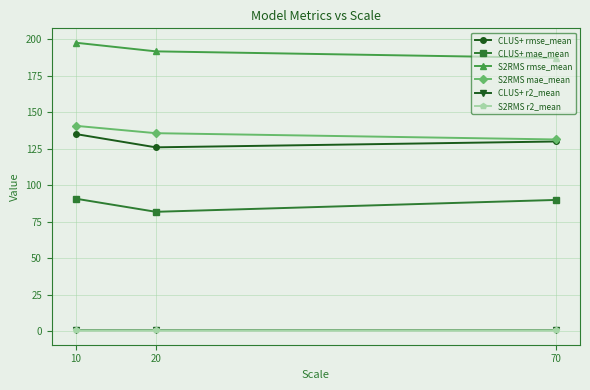

Count the number of data series in this chart.

6